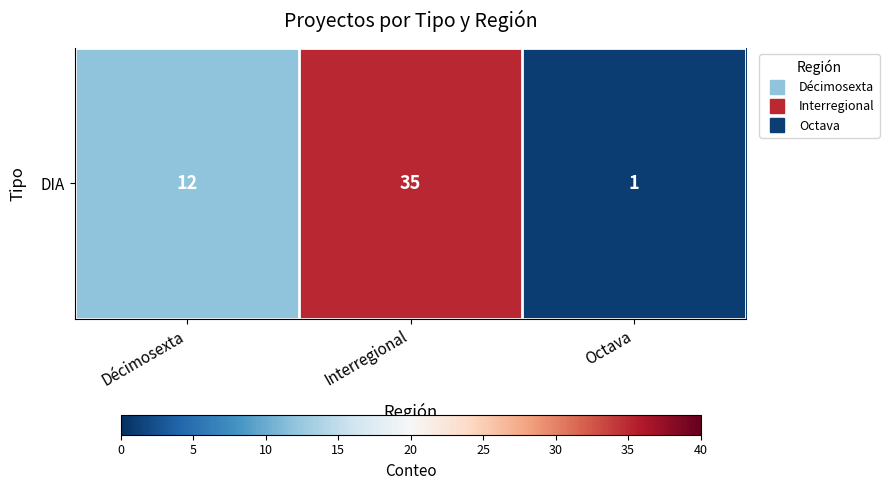

At which label does the data first exceed 12?

Interregional